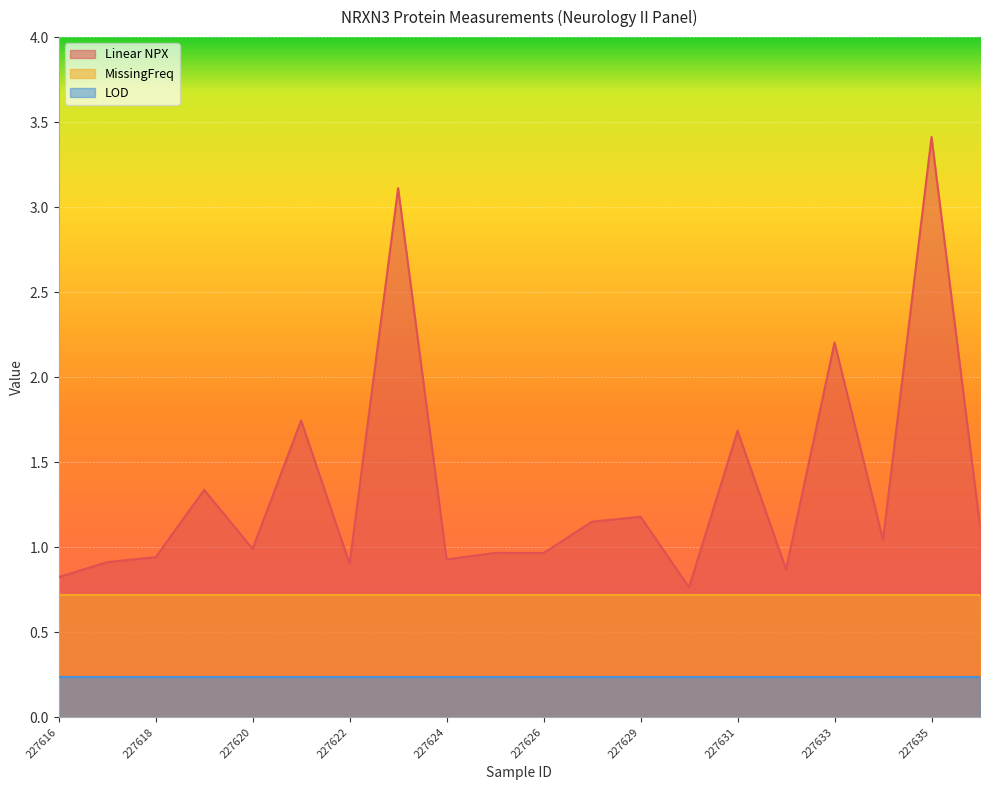

What are all the series names shown in the legend?

Linear NPX, MissingFreq, LOD